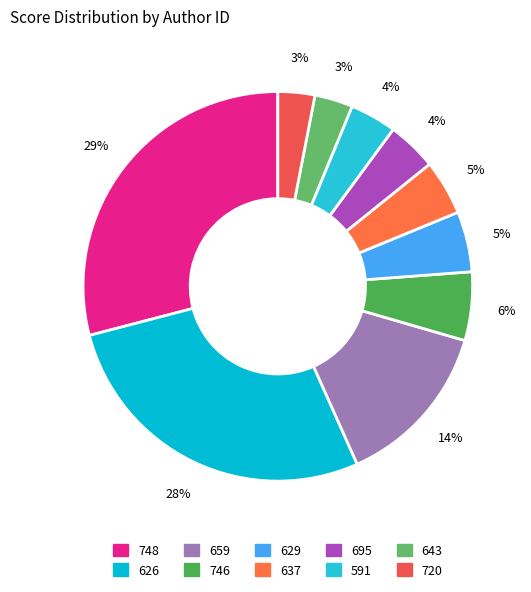

What is the ratio of the value at 637 to the value at 659?

0.3